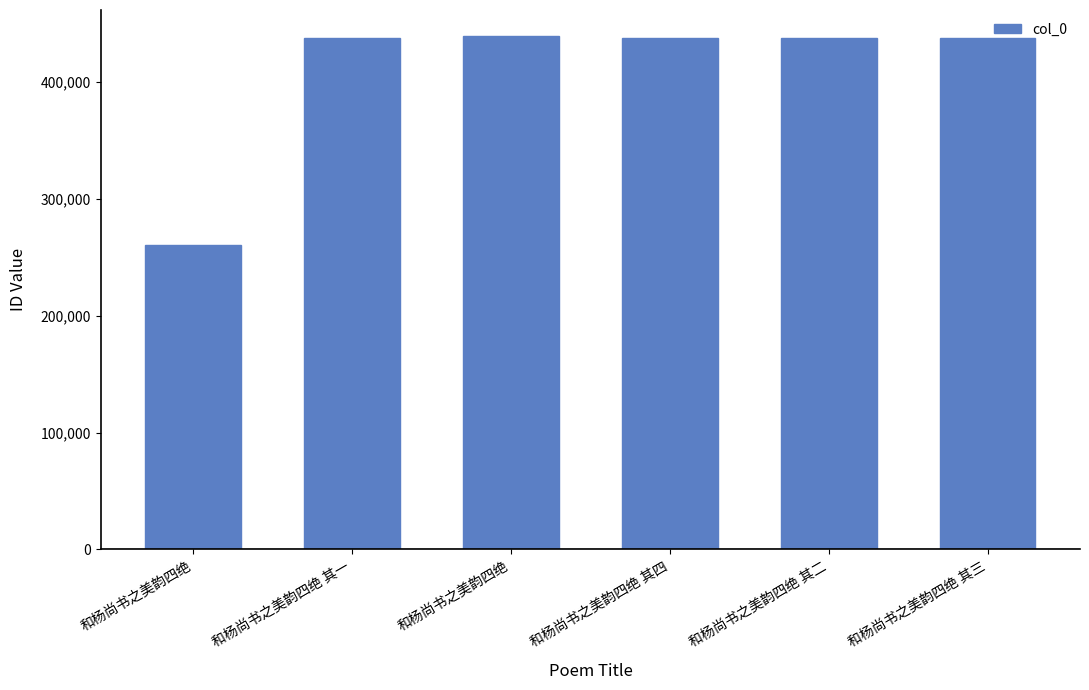

The chart shows a value of 186031 at 和杨尚书之美韵四绝 其三. True or false?

False